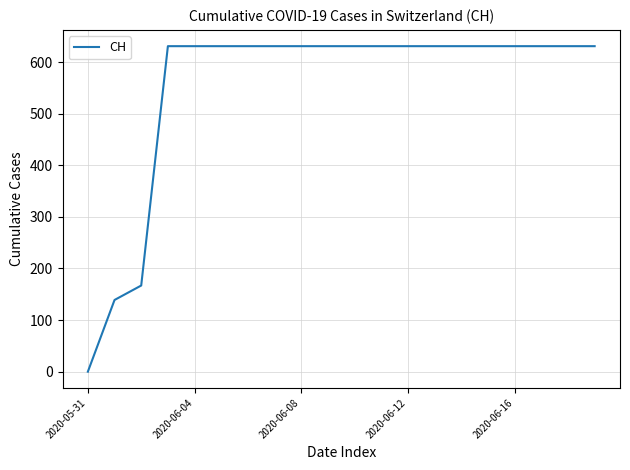

What is the difference between the maximum and minimum values?

631